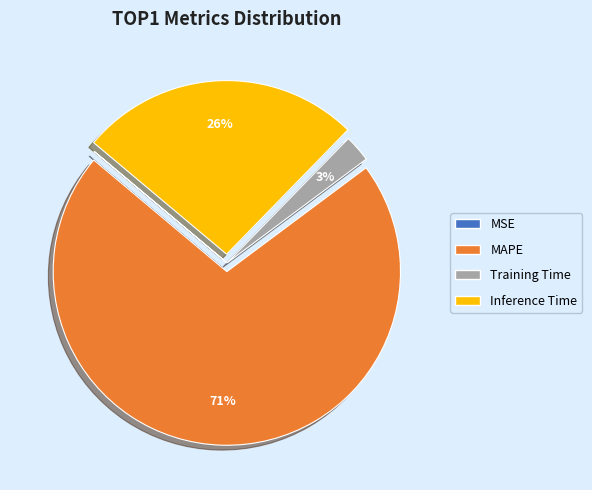

Which has a higher value, Training Time or Inference Time?

Inference Time